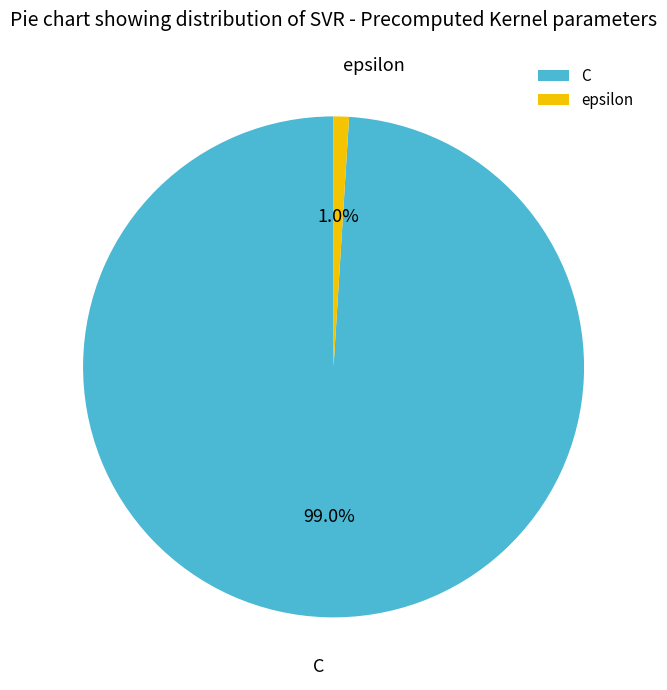

Rank the categories by value from lowest to highest.

epsilon, C